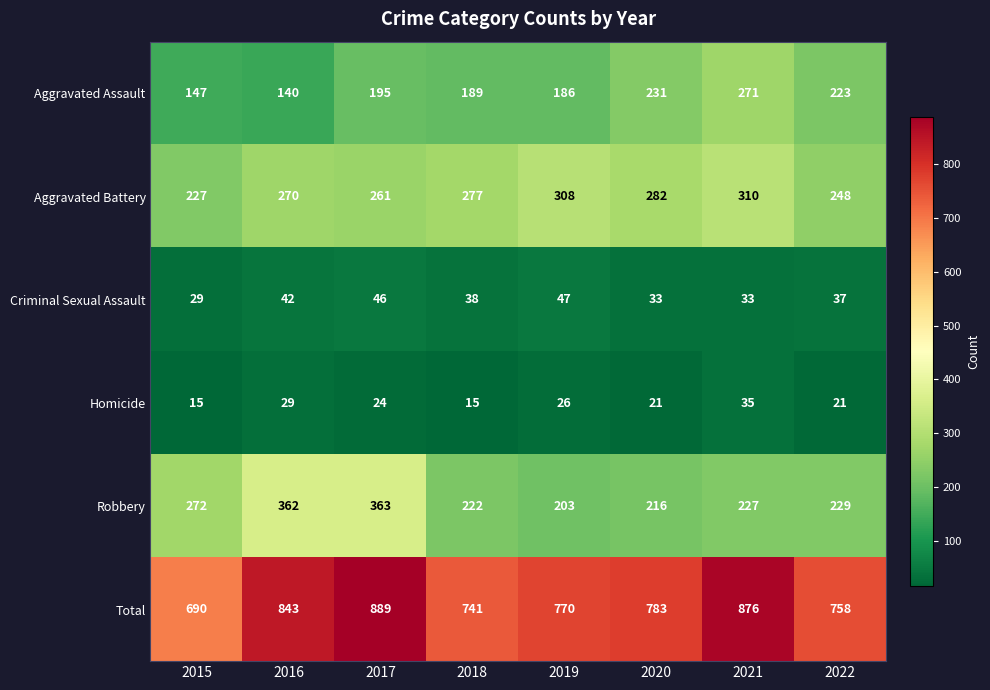

The Aggravated Assault series shows 361 at 2020. True or false?

False